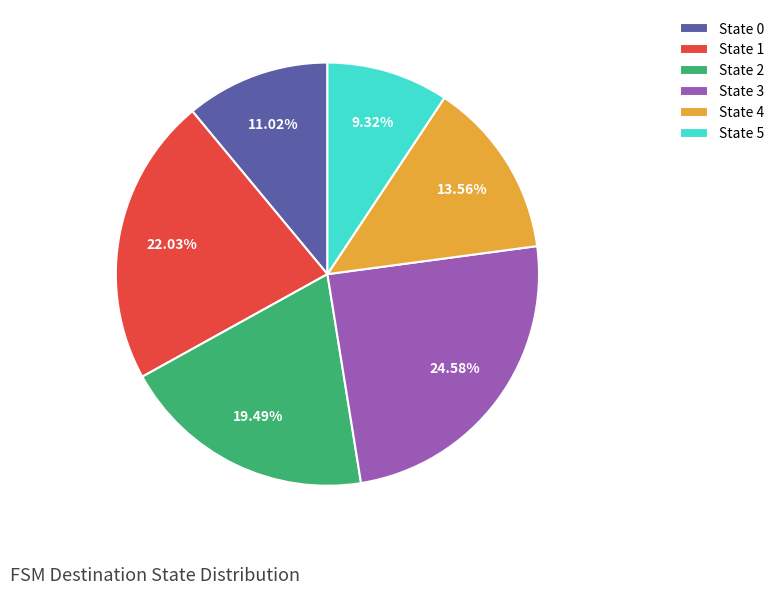

To the nearest percent, what is the combined percentage of State 5 and State 4?

23%